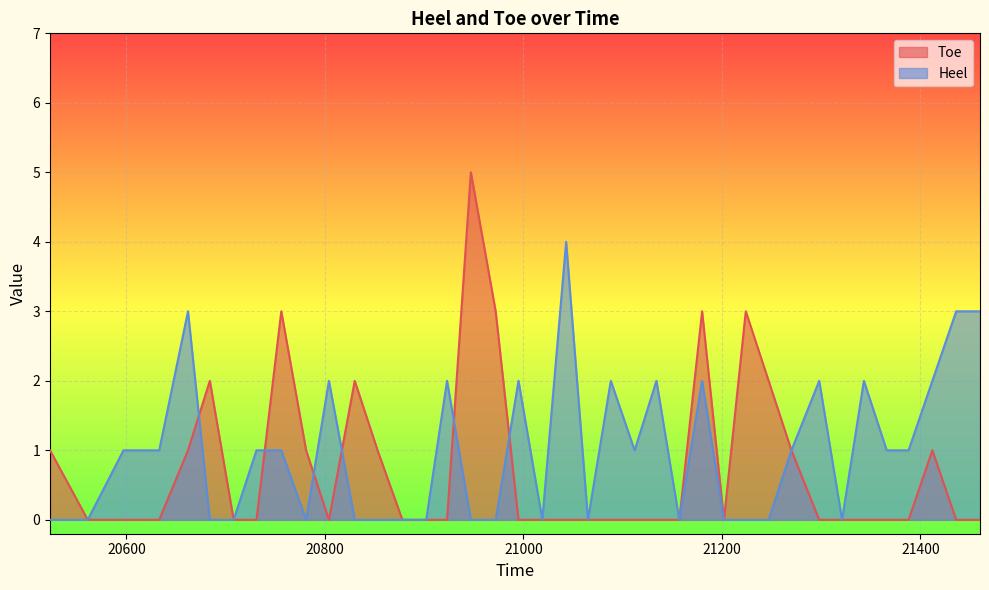

Between which two adjacent categories do Heel and Toe first intersect?

20662 and 20684